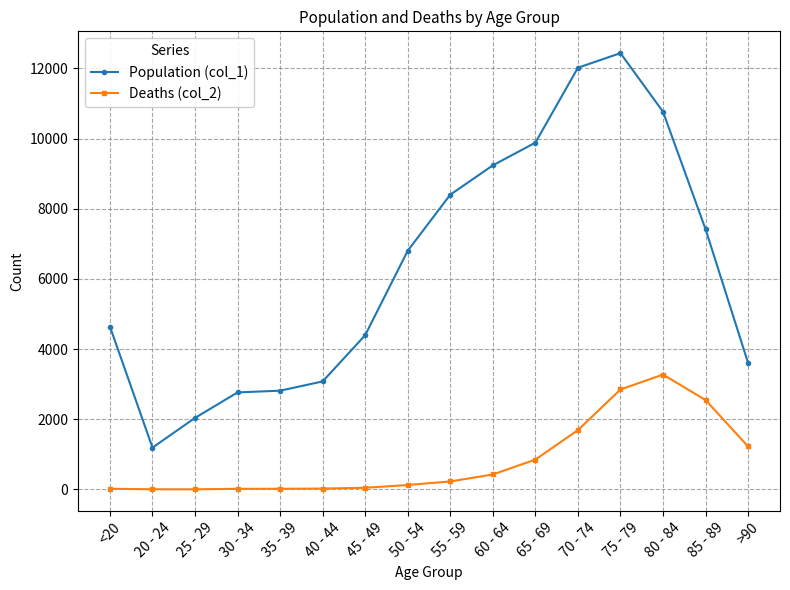

Which series has the largest range (max minus min)?

Population (col_1)